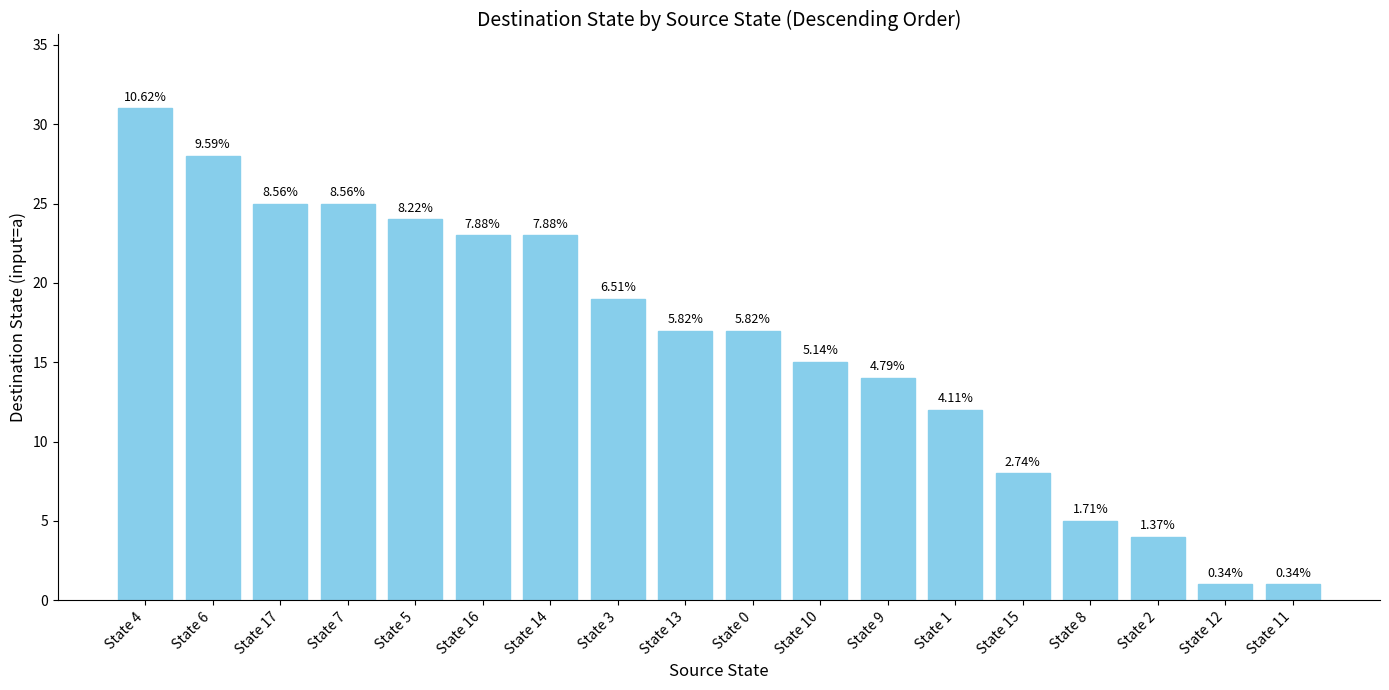

Reading left to right, extract all data points from this chart.

31	28	25	25	24	23	23	19	17	17	15	14	12	8	5	4	1	1